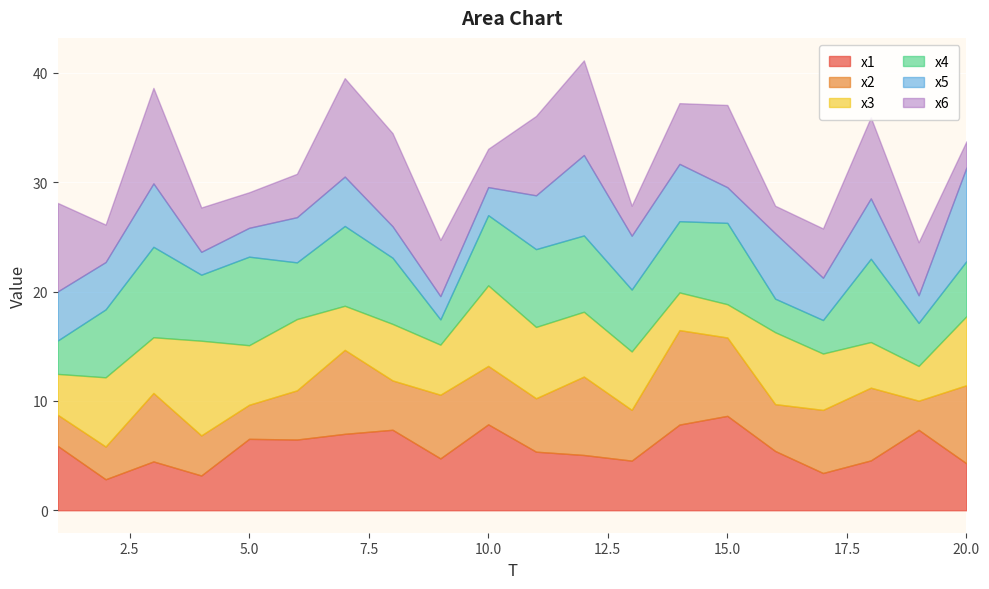

What are all the series names shown in the legend?

x1, x2, x3, x4, x5, x6